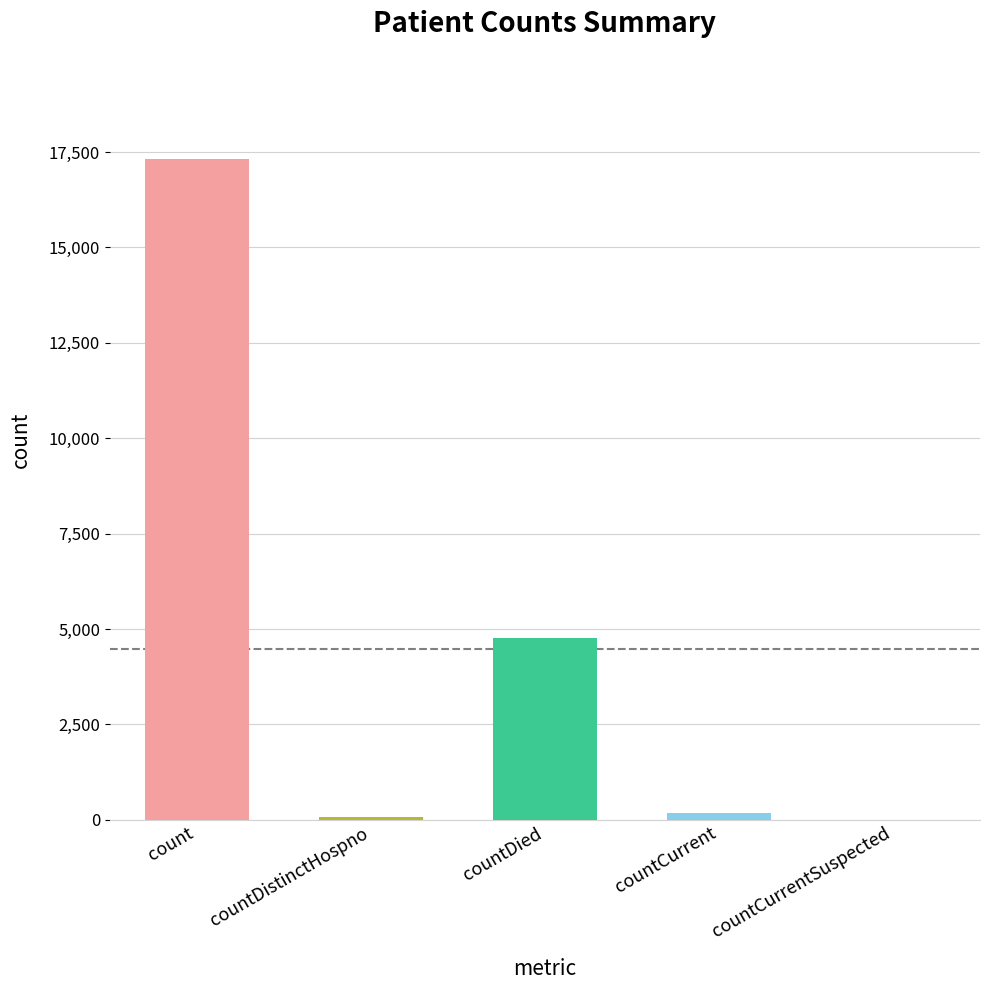

Where is the data nearest to the value 8661?

countDied